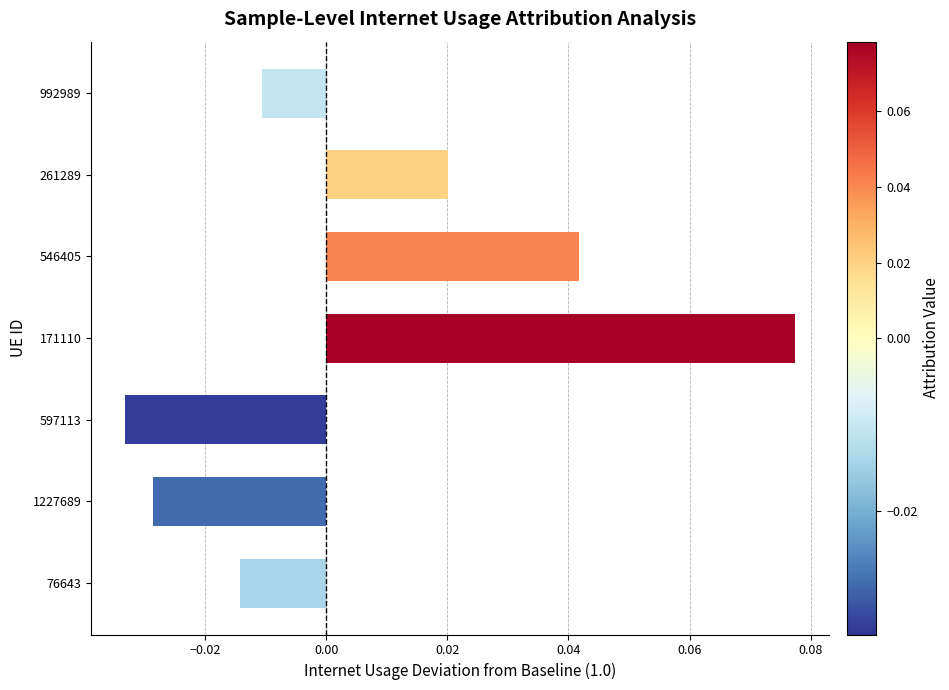

Where is the data nearest to the value 0?

992989